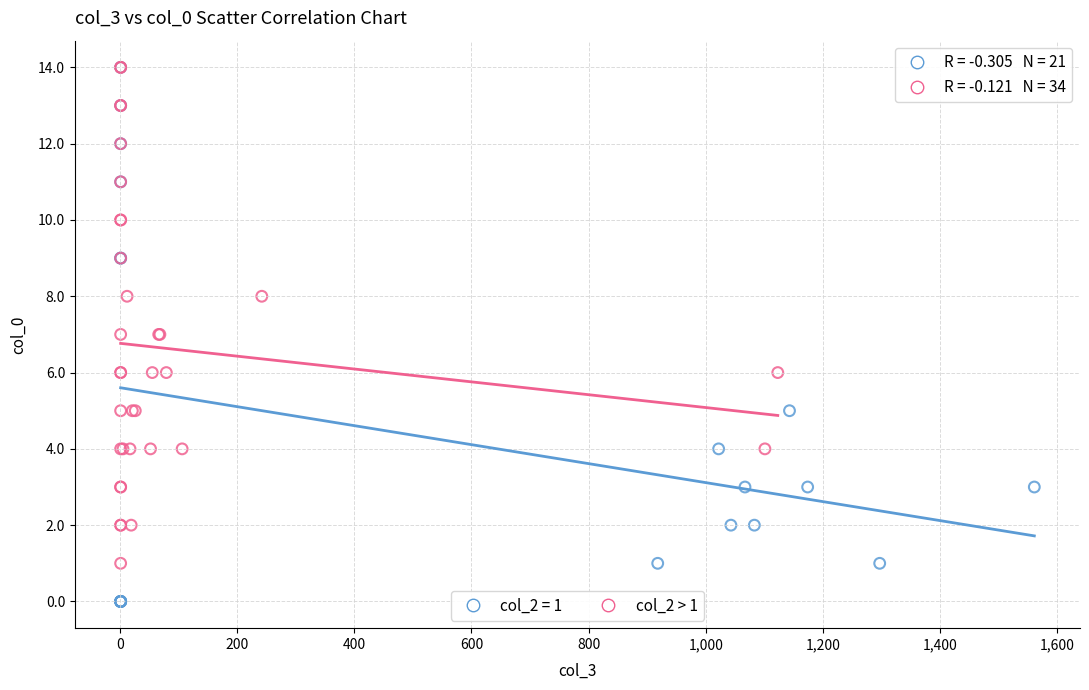

Which series reaches the minimum Y coordinate?

col_2 = 1